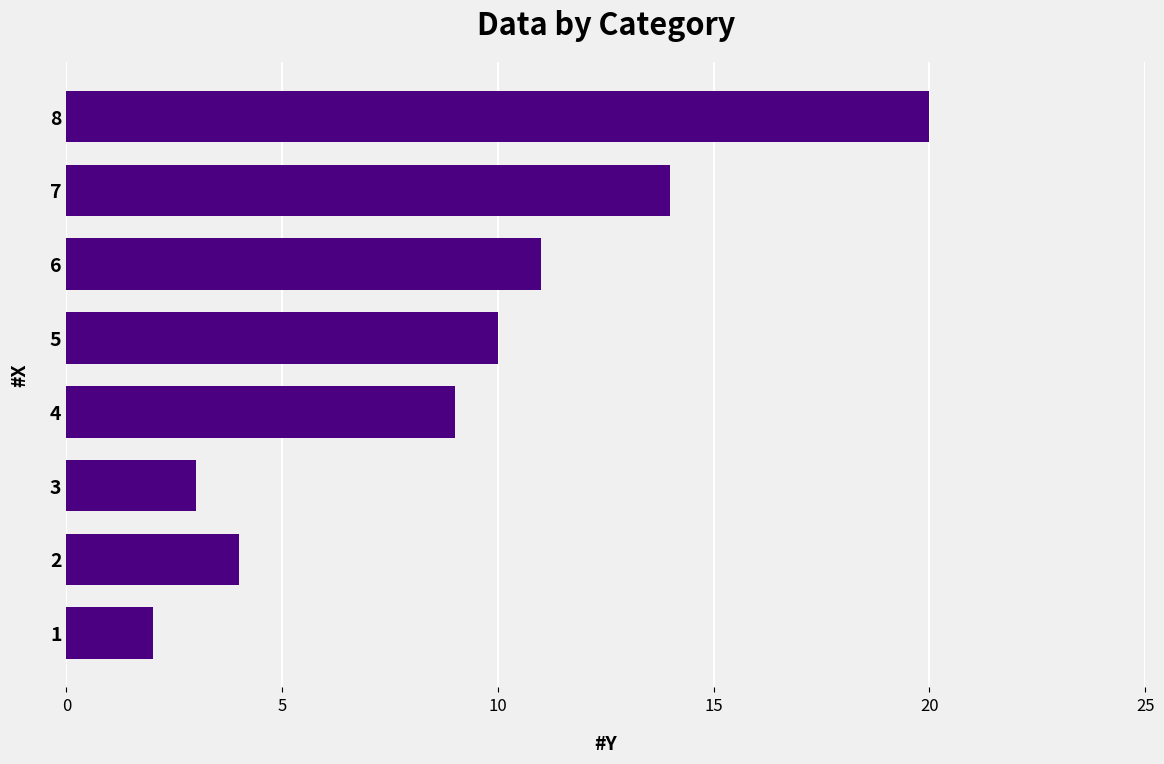

Is it true that the value at 1 is 1?

False